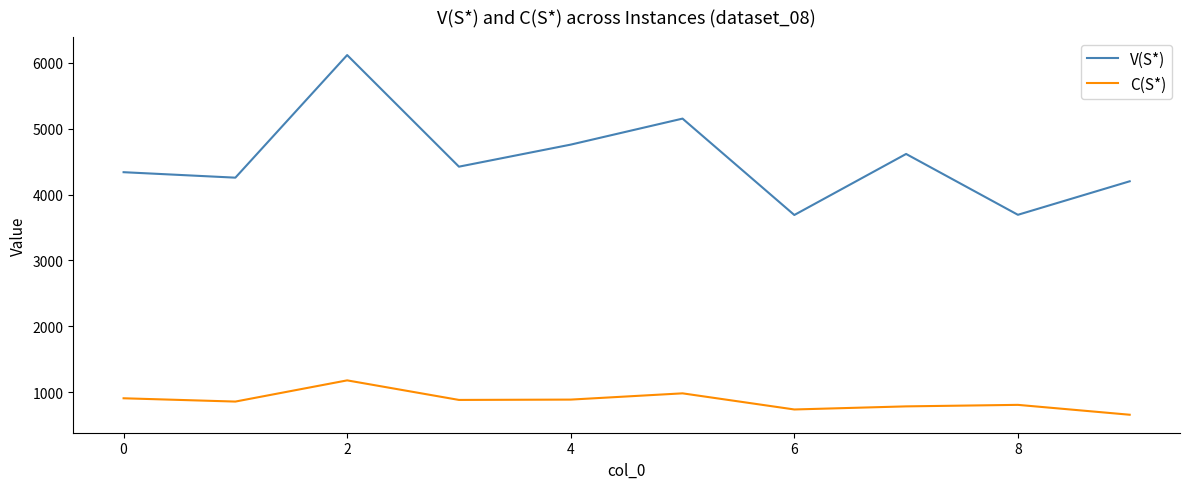

Rank the series by their average value, from lowest to highest.

C(S*), V(S*)